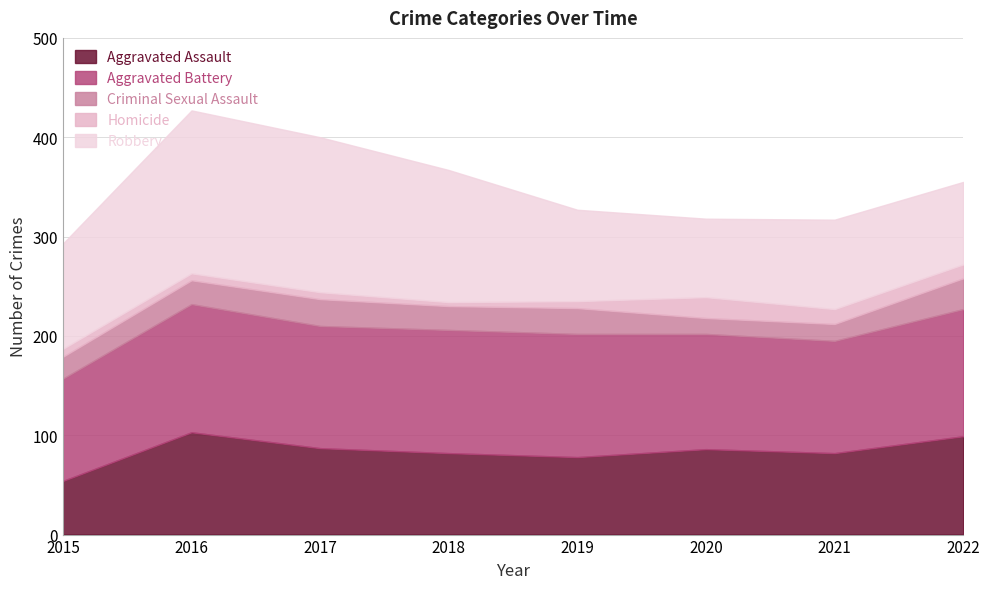

What is the difference between the maximum and second lowest values in the Robbery series?

81